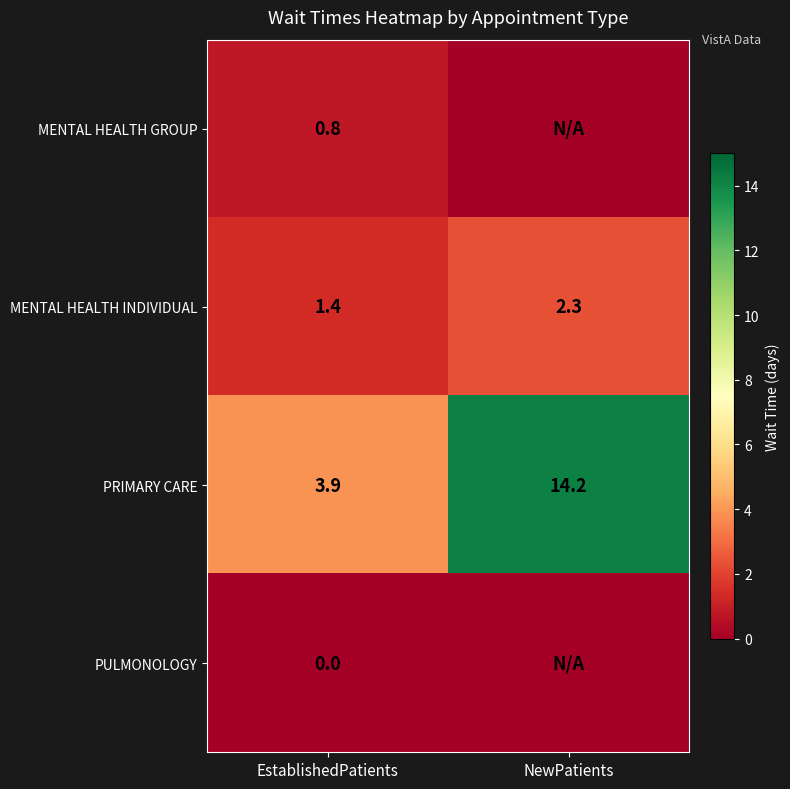

At which category does the chart reach its minimum across all series?

NewPatients